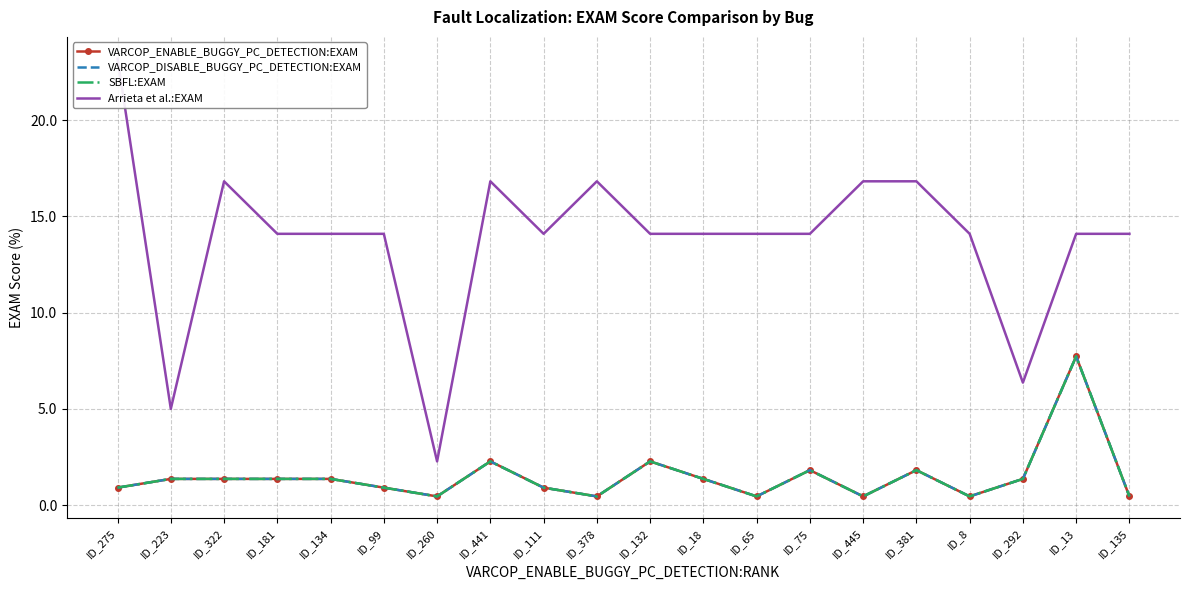

True or false: Arrieta et al.:EXAM and SBFL:EXAM intersect in this chart.

False